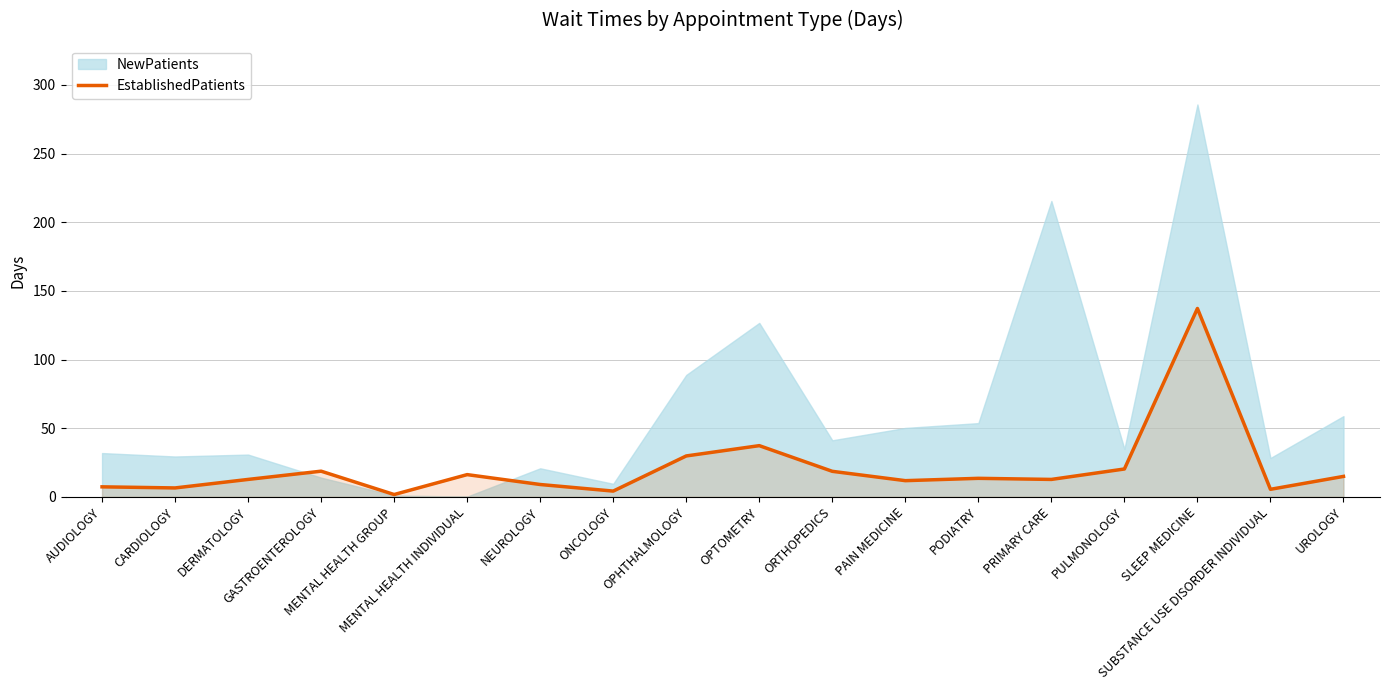

What is the maximum value for EstablishedPatients?

137.2